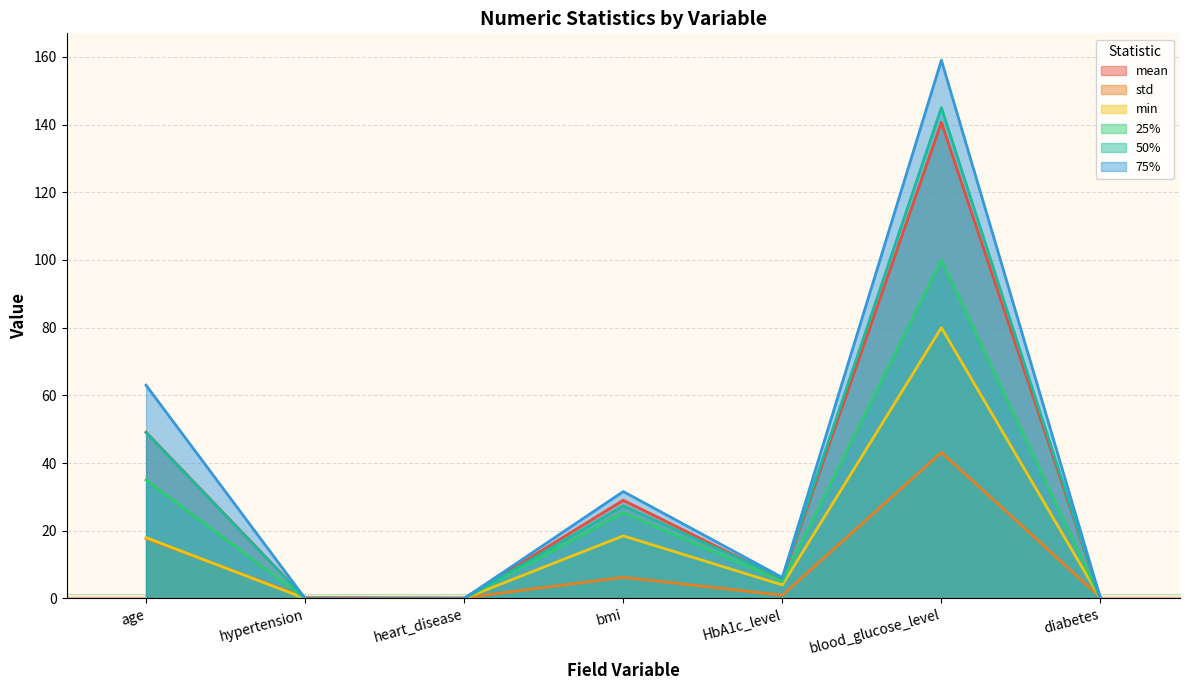

Does the chart display data point markers on the line(s)?

No